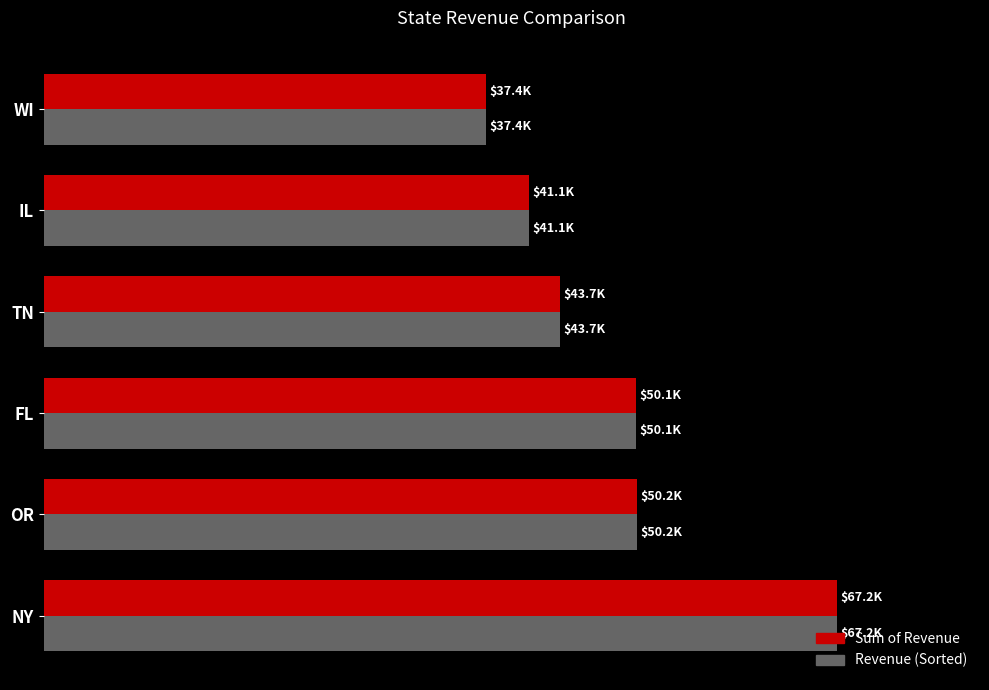

Which series has the largest total across all categories?

Sum of Revenue